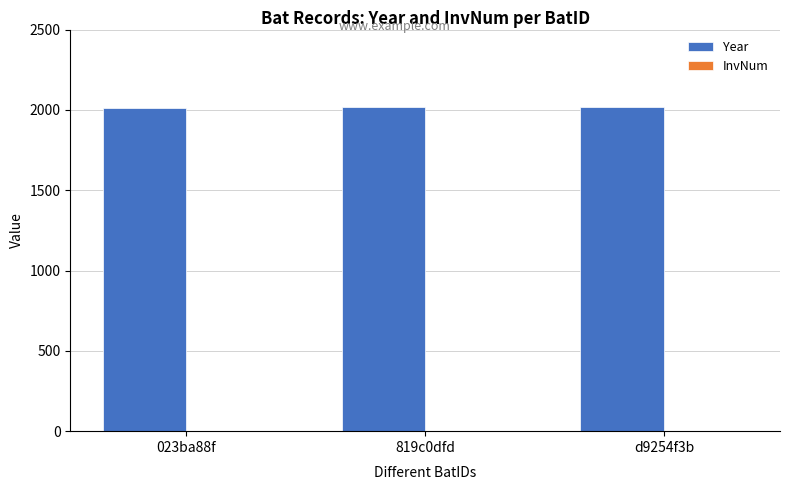

How many categories are shown in the chart?

3